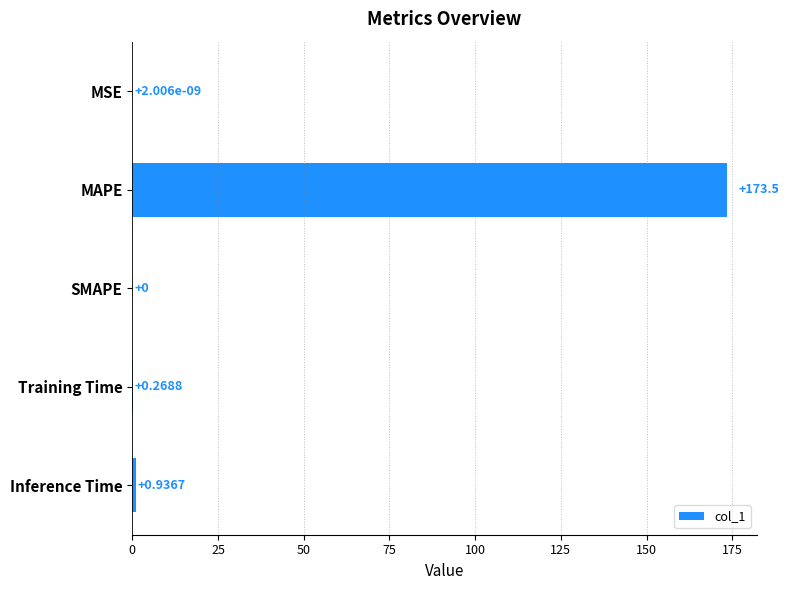

What is the change in value from MAPE to SMAPE?

-173.5